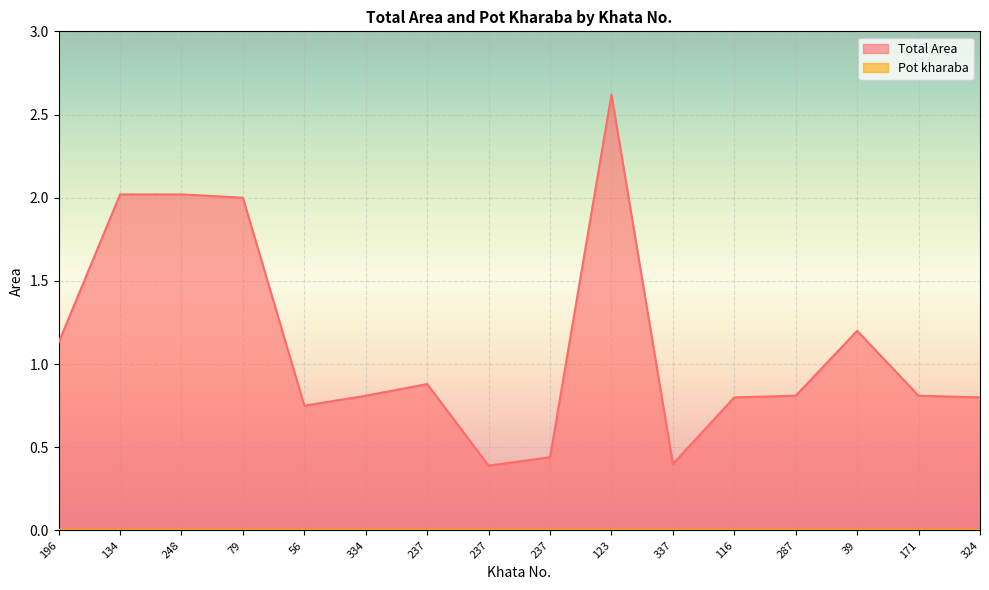

True or false: the data has more than 1 interior local peaks.

True